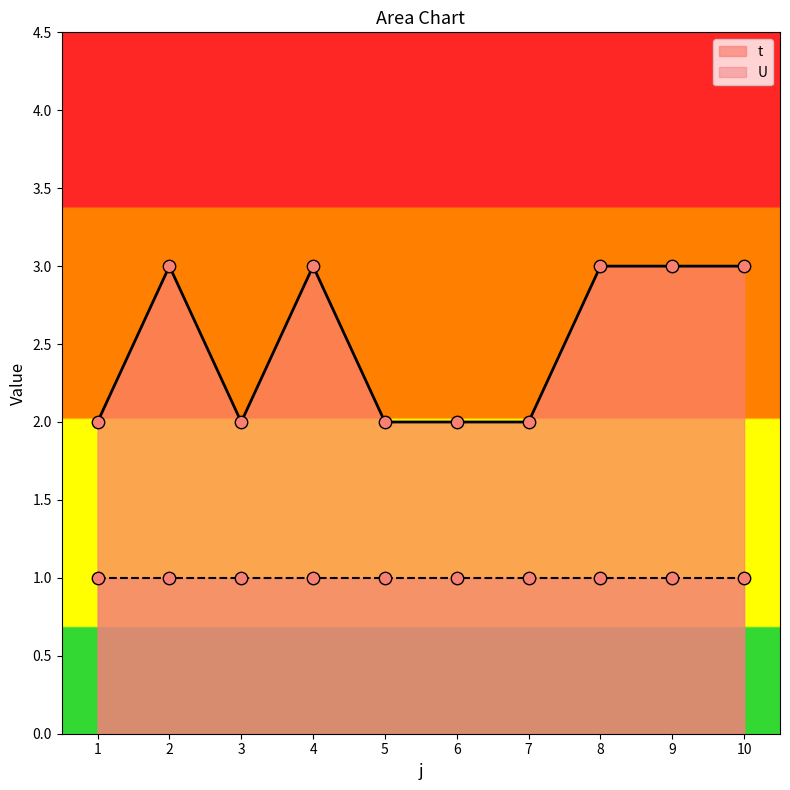

What is the change in value from 1 to 8?

+1